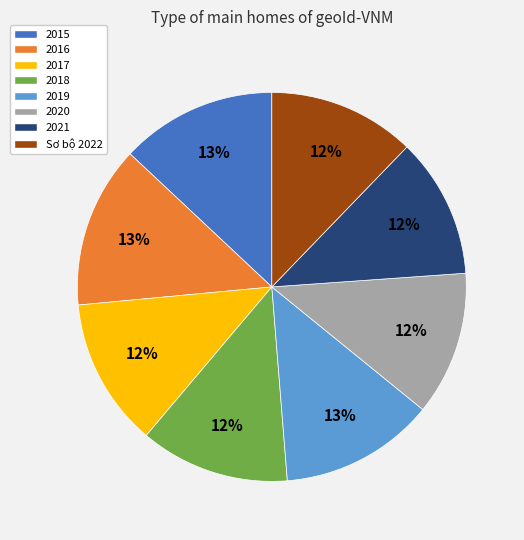

To the nearest percent, what percentage of the pie is 2018?

12%